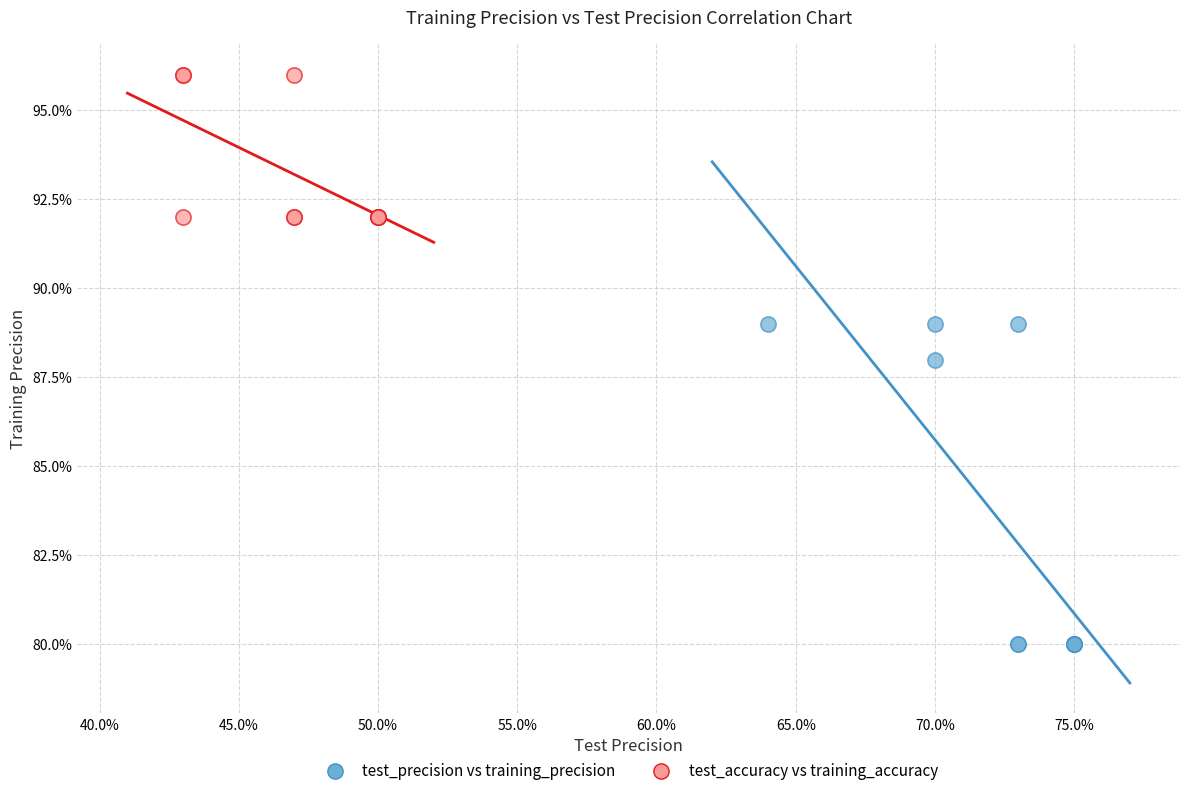

Which series reaches the maximum Y coordinate?

test_accuracy vs training_accuracy